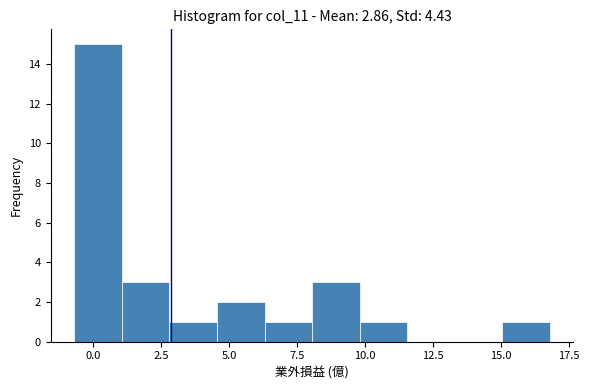

Read against the x-axis, roughly where is the centre of the tallest bar?

0.0